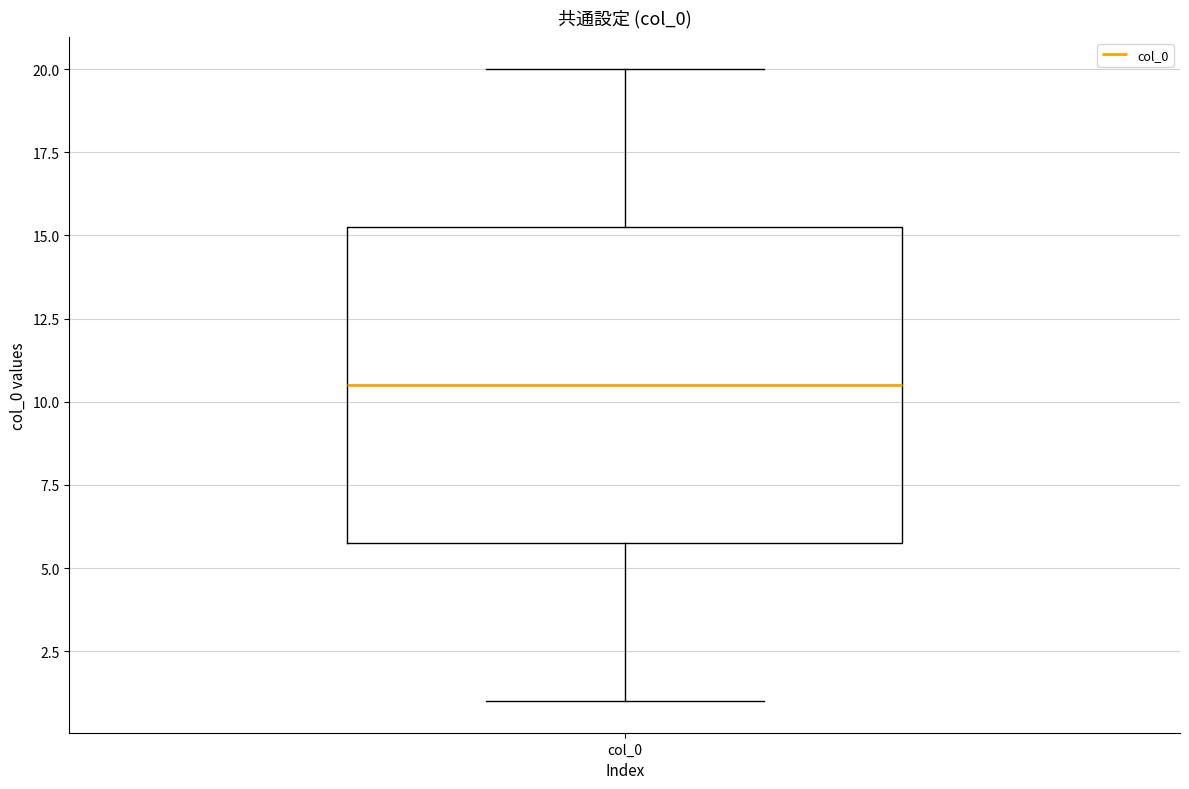

Read this box plot against the y-axis: the position of the median line, the range covered by the box, and the ends of both whiskers. The values are not printed on the chart, so give them approximately, as read against the axis.

median 10.5, box 6.0 to 15.5, whiskers 1.0 to 20.0